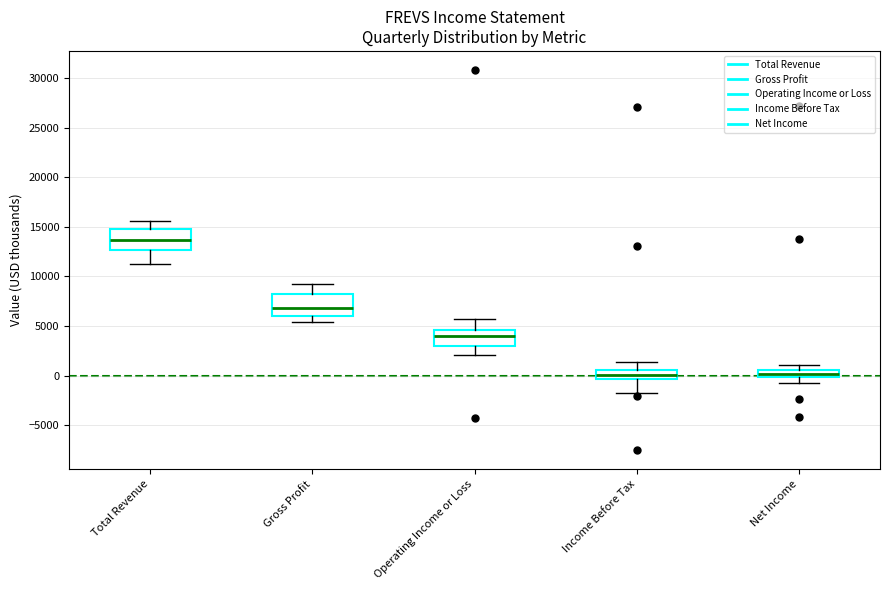

Where does the median line of the box for Operating Income or Loss sit on the y-axis? The values are not printed on the chart, so give them approximately, as read against the axis.

4000